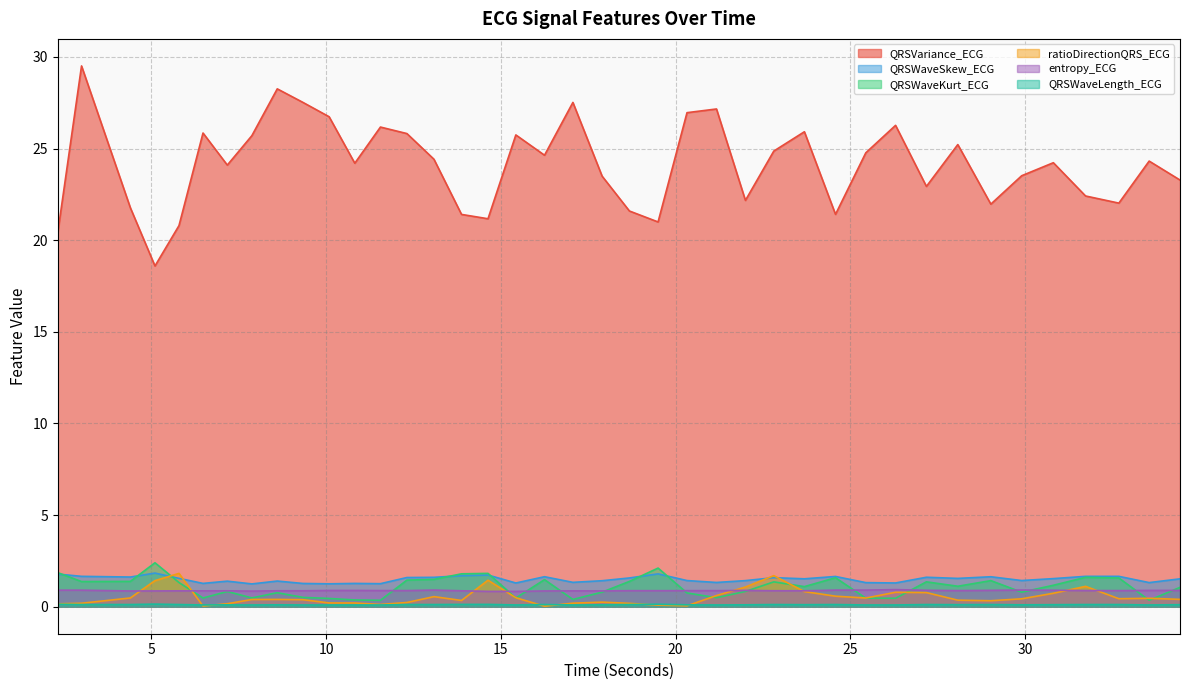

How many distinct data groups are displayed?

6